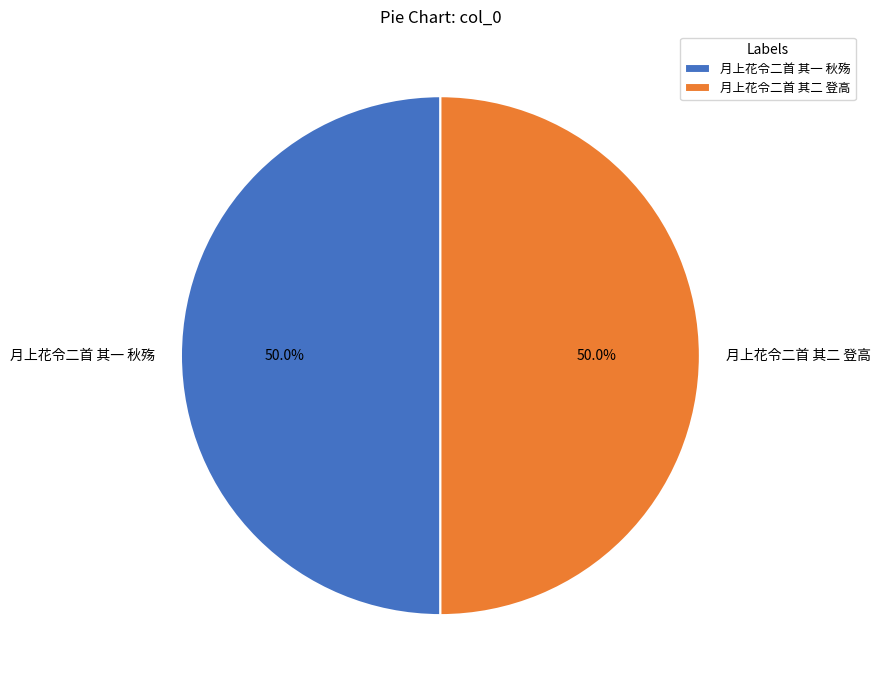

Count the number of slices in the pie.

2